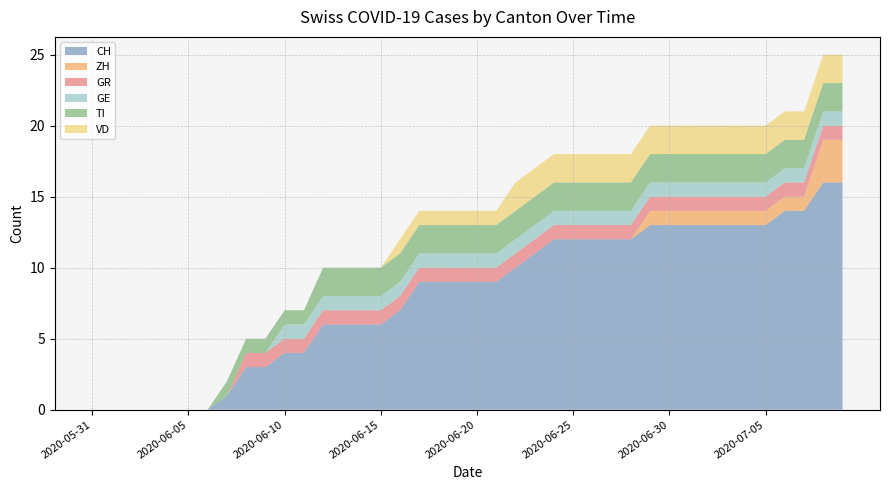

Reading left to right, list all the values displayed in this chart.

CH: 0	0	0	0	0	0	0	1	3	3	4	4	6	6	6	6	7	9	9	9	9	9	10	11	12	12	12	12	12	13	13	13	13	13	13	13	14	14	16	16
ZH: 0	0	0	0	0	0	0	0	0	0	0	0	0	0	0	0	0	0	0	0	0	0	0	0	0	0	0	0	0	1	1	1	1	1	1	1	1	1	3	3
GR: 0	0	0	0	0	0	0	0	1	1	1	1	1	1	1	1	1	1	1	1	1	1	1	1	1	1	1	1	1	1	1	1	1	1	1	1	1	1	1	1
GE: 0	0	0	0	0	0	0	0	0	0	1	1	1	1	1	1	1	1	1	1	1	1	1	1	1	1	1	1	1	1	1	1	1	1	1	1	1	1	1	1
TI: 0	0	0	0	0	0	0	1	1	1	1	1	2	2	2	2	2	2	2	2	2	2	2	2	2	2	2	2	2	2	2	2	2	2	2	2	2	2	2	2
VD: 0	0	0	0	0	0	0	0	0	0	0	0	0	0	0	0	1	1	1	1	1	1	2	2	2	2	2	2	2	2	2	2	2	2	2	2	2	2	2	2